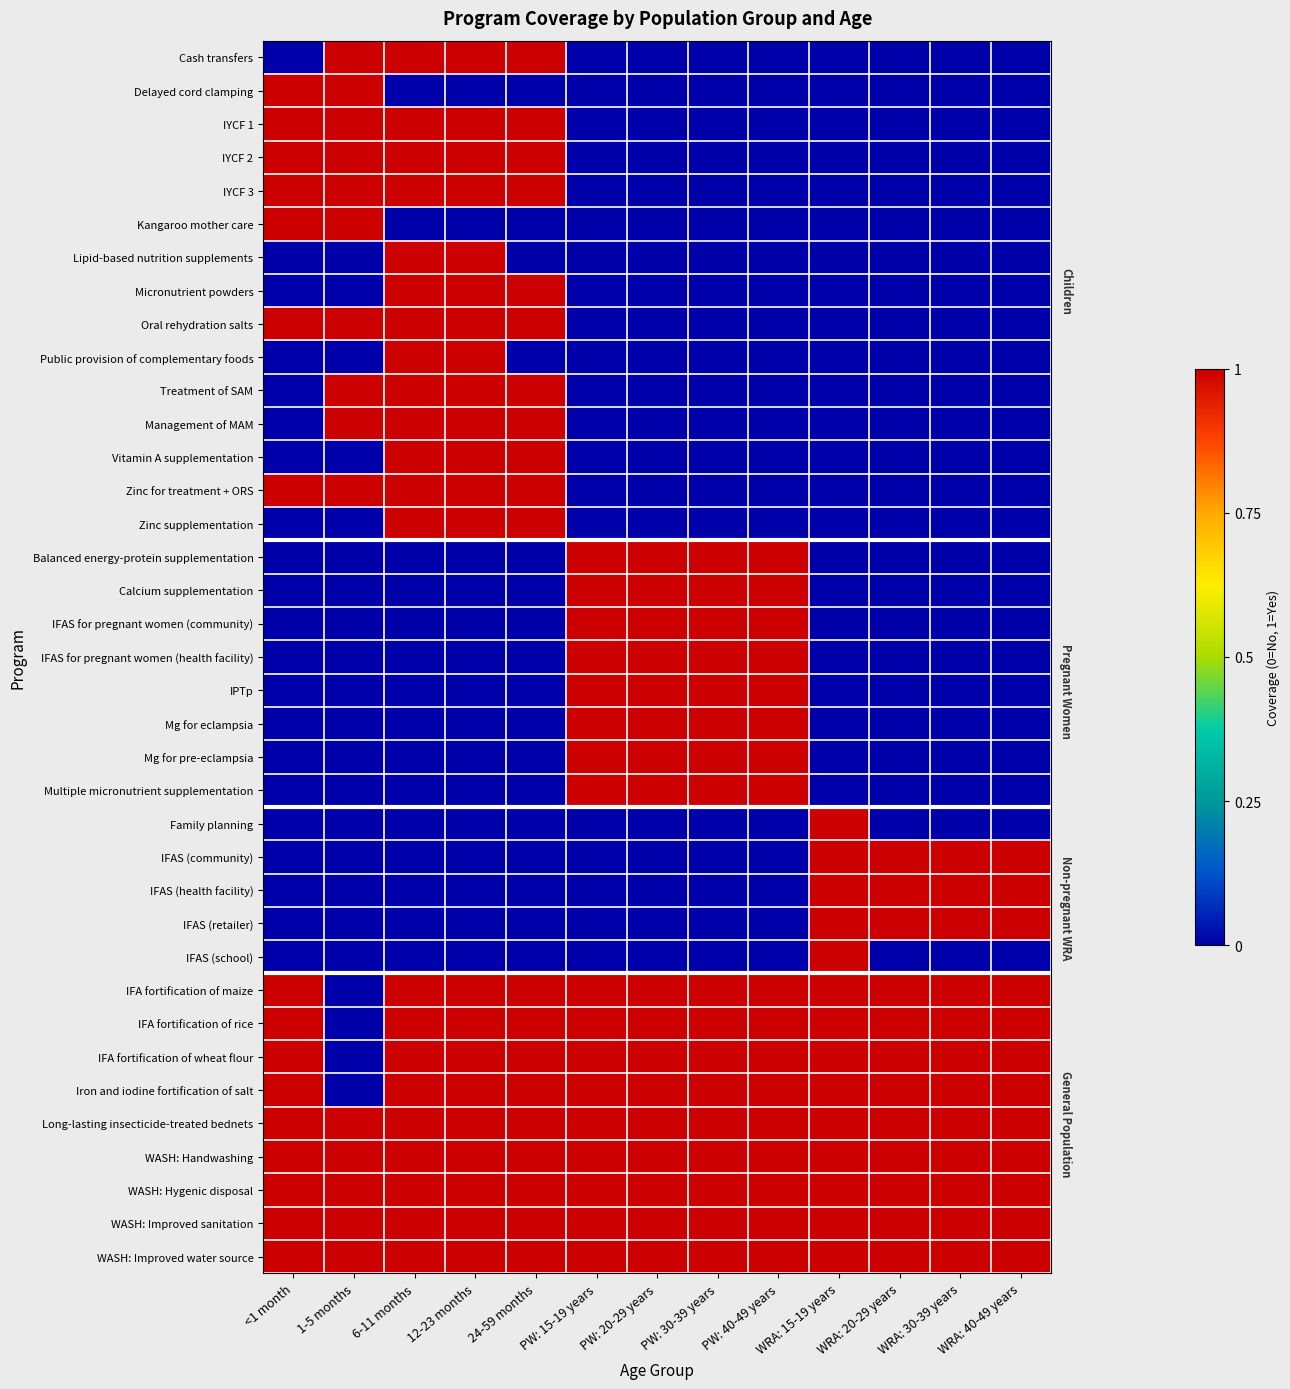

Reading left to right, list all the values displayed in this chart.

Cash transfers: <1 month=0	1-5 months=1	6-11 months=1	12-23 months=1	24-59 months=1	PW: 15-19 years=0	PW: 20-29 years=0	PW: 30-39 years=0	PW: 40-49 years=0	WRA: 15-19 years=0	WRA: 20-29 years=0	WRA: 30-39 years=0	WRA: 40-49 years=0
Delayed cord clamping: <1 month=1	1-5 months=1	6-11 months=0	12-23 months=0	24-59 months=0	PW: 15-19 years=0	PW: 20-29 years=0	PW: 30-39 years=0	PW: 40-49 years=0	WRA: 15-19 years=0	WRA: 20-29 years=0	WRA: 30-39 years=0	WRA: 40-49 years=0
IYCF 1: <1 month=1	1-5 months=1	6-11 months=1	12-23 months=1	24-59 months=1	PW: 15-19 years=0	PW: 20-29 years=0	PW: 30-39 years=0	PW: 40-49 years=0	WRA: 15-19 years=0	WRA: 20-29 years=0	WRA: 30-39 years=0	WRA: 40-49 years=0
IYCF 2: <1 month=1	1-5 months=1	6-11 months=1	12-23 months=1	24-59 months=1	PW: 15-19 years=0	PW: 20-29 years=0	PW: 30-39 years=0	PW: 40-49 years=0	WRA: 15-19 years=0	WRA: 20-29 years=0	WRA: 30-39 years=0	WRA: 40-49 years=0
IYCF 3: <1 month=1	1-5 months=1	6-11 months=1	12-23 months=1	24-59 months=1	PW: 15-19 years=0	PW: 20-29 years=0	PW: 30-39 years=0	PW: 40-49 years=0	WRA: 15-19 years=0	WRA: 20-29 years=0	WRA: 30-39 years=0	WRA: 40-49 years=0
Kangaroo mother care: <1 month=1	1-5 months=1	6-11 months=0	12-23 months=0	24-59 months=0	PW: 15-19 years=0	PW: 20-29 years=0	PW: 30-39 years=0	PW: 40-49 years=0	WRA: 15-19 years=0	WRA: 20-29 years=0	WRA: 30-39 years=0	WRA: 40-49 years=0
Lipid-based nutrition supplements: <1 month=0	1-5 months=0	6-11 months=1	12-23 months=1	24-59 months=0	PW: 15-19 years=0	PW: 20-29 years=0	PW: 30-39 years=0	PW: 40-49 years=0	WRA: 15-19 years=0	WRA: 20-29 years=0	WRA: 30-39 years=0	WRA: 40-49 years=0
Micronutrient powders: <1 month=0	1-5 months=0	6-11 months=1	12-23 months=1	24-59 months=1	PW: 15-19 years=0	PW: 20-29 years=0	PW: 30-39 years=0	PW: 40-49 years=0	WRA: 15-19 years=0	WRA: 20-29 years=0	WRA: 30-39 years=0	WRA: 40-49 years=0
Oral rehydration salts: <1 month=1	1-5 months=1	6-11 months=1	12-23 months=1	24-59 months=1	PW: 15-19 years=0	PW: 20-29 years=0	PW: 30-39 years=0	PW: 40-49 years=0	WRA: 15-19 years=0	WRA: 20-29 years=0	WRA: 30-39 years=0	WRA: 40-49 years=0
Public provision of complementary foods: <1 month=0	1-5 months=0	6-11 months=1	12-23 months=1	24-59 months=0	PW: 15-19 years=0	PW: 20-29 years=0	PW: 30-39 years=0	PW: 40-49 years=0	WRA: 15-19 years=0	WRA: 20-29 years=0	WRA: 30-39 years=0	WRA: 40-49 years=0
Treatment of SAM: <1 month=0	1-5 months=1	6-11 months=1	12-23 months=1	24-59 months=1	PW: 15-19 years=0	PW: 20-29 years=0	PW: 30-39 years=0	PW: 40-49 years=0	WRA: 15-19 years=0	WRA: 20-29 years=0	WRA: 30-39 years=0	WRA: 40-49 years=0
Management of MAM: <1 month=0	1-5 months=1	6-11 months=1	12-23 months=1	24-59 months=1	PW: 15-19 years=0	PW: 20-29 years=0	PW: 30-39 years=0	PW: 40-49 years=0	WRA: 15-19 years=0	WRA: 20-29 years=0	WRA: 30-39 years=0	WRA: 40-49 years=0
Vitamin A supplementation: <1 month=0	1-5 months=0	6-11 months=1	12-23 months=1	24-59 months=1	PW: 15-19 years=0	PW: 20-29 years=0	PW: 30-39 years=0	PW: 40-49 years=0	WRA: 15-19 years=0	WRA: 20-29 years=0	WRA: 30-39 years=0	WRA: 40-49 years=0
Zinc for treatment + ORS: <1 month=1	1-5 months=1	6-11 months=1	12-23 months=1	24-59 months=1	PW: 15-19 years=0	PW: 20-29 years=0	PW: 30-39 years=0	PW: 40-49 years=0	WRA: 15-19 years=0	WRA: 20-29 years=0	WRA: 30-39 years=0	WRA: 40-49 years=0
Zinc supplementation: <1 month=0	1-5 months=0	6-11 months=1	12-23 months=1	24-59 months=1	PW: 15-19 years=0	PW: 20-29 years=0	PW: 30-39 years=0	PW: 40-49 years=0	WRA: 15-19 years=0	WRA: 20-29 years=0	WRA: 30-39 years=0	WRA: 40-49 years=0
Balanced energy-protein supplementation: <1 month=0	1-5 months=0	6-11 months=0	12-23 months=0	24-59 months=0	PW: 15-19 years=1	PW: 20-29 years=1	PW: 30-39 years=1	PW: 40-49 years=1	WRA: 15-19 years=0	WRA: 20-29 years=0	WRA: 30-39 years=0	WRA: 40-49 years=0
Calcium supplementation: <1 month=0	1-5 months=0	6-11 months=0	12-23 months=0	24-59 months=0	PW: 15-19 years=1	PW: 20-29 years=1	PW: 30-39 years=1	PW: 40-49 years=1	WRA: 15-19 years=0	WRA: 20-29 years=0	WRA: 30-39 years=0	WRA: 40-49 years=0
IFAS for pregnant women (community): <1 month=0	1-5 months=0	6-11 months=0	12-23 months=0	24-59 months=0	PW: 15-19 years=1	PW: 20-29 years=1	PW: 30-39 years=1	PW: 40-49 years=1	WRA: 15-19 years=0	WRA: 20-29 years=0	WRA: 30-39 years=0	WRA: 40-49 years=0
IFAS for pregnant women (health facility): <1 month=0	1-5 months=0	6-11 months=0	12-23 months=0	24-59 months=0	PW: 15-19 years=1	PW: 20-29 years=1	PW: 30-39 years=1	PW: 40-49 years=1	WRA: 15-19 years=0	WRA: 20-29 years=0	WRA: 30-39 years=0	WRA: 40-49 years=0
IPTp: <1 month=0	1-5 months=0	6-11 months=0	12-23 months=0	24-59 months=0	PW: 15-19 years=1	PW: 20-29 years=1	PW: 30-39 years=1	PW: 40-49 years=1	WRA: 15-19 years=0	WRA: 20-29 years=0	WRA: 30-39 years=0	WRA: 40-49 years=0
Mg for eclampsia: <1 month=0	1-5 months=0	6-11 months=0	12-23 months=0	24-59 months=0	PW: 15-19 years=1	PW: 20-29 years=1	PW: 30-39 years=1	PW: 40-49 years=1	WRA: 15-19 years=0	WRA: 20-29 years=0	WRA: 30-39 years=0	WRA: 40-49 years=0
Mg for pre-eclampsia: <1 month=0	1-5 months=0	6-11 months=0	12-23 months=0	24-59 months=0	PW: 15-19 years=1	PW: 20-29 years=1	PW: 30-39 years=1	PW: 40-49 years=1	WRA: 15-19 years=0	WRA: 20-29 years=0	WRA: 30-39 years=0	WRA: 40-49 years=0
Multiple micronutrient supplementation: <1 month=0	1-5 months=0	6-11 months=0	12-23 months=0	24-59 months=0	PW: 15-19 years=1	PW: 20-29 years=1	PW: 30-39 years=1	PW: 40-49 years=1	WRA: 15-19 years=0	WRA: 20-29 years=0	WRA: 30-39 years=0	WRA: 40-49 years=0
Family planning: <1 month=0	1-5 months=0	6-11 months=0	12-23 months=0	24-59 months=0	PW: 15-19 years=0	PW: 20-29 years=0	PW: 30-39 years=0	PW: 40-49 years=0	WRA: 15-19 years=1	WRA: 20-29 years=0	WRA: 30-39 years=0	WRA: 40-49 years=0
IFAS (community): <1 month=0	1-5 months=0	6-11 months=0	12-23 months=0	24-59 months=0	PW: 15-19 years=0	PW: 20-29 years=0	PW: 30-39 years=0	PW: 40-49 years=0	WRA: 15-19 years=1	WRA: 20-29 years=1	WRA: 30-39 years=1	WRA: 40-49 years=1
IFAS (health facility): <1 month=0	1-5 months=0	6-11 months=0	12-23 months=0	24-59 months=0	PW: 15-19 years=0	PW: 20-29 years=0	PW: 30-39 years=0	PW: 40-49 years=0	WRA: 15-19 years=1	WRA: 20-29 years=1	WRA: 30-39 years=1	WRA: 40-49 years=1
IFAS (retailer): <1 month=0	1-5 months=0	6-11 months=0	12-23 months=0	24-59 months=0	PW: 15-19 years=0	PW: 20-29 years=0	PW: 30-39 years=0	PW: 40-49 years=0	WRA: 15-19 years=1	WRA: 20-29 years=1	WRA: 30-39 years=1	WRA: 40-49 years=1
IFAS (school): <1 month=0	1-5 months=0	6-11 months=0	12-23 months=0	24-59 months=0	PW: 15-19 years=0	PW: 20-29 years=0	PW: 30-39 years=0	PW: 40-49 years=0	WRA: 15-19 years=1	WRA: 20-29 years=0	WRA: 30-39 years=0	WRA: 40-49 years=0
IFA fortification of maize: <1 month=1	1-5 months=0	6-11 months=1	12-23 months=1	24-59 months=1	PW: 15-19 years=1	PW: 20-29 years=1	PW: 30-39 years=1	PW: 40-49 years=1	WRA: 15-19 years=1	WRA: 20-29 years=1	WRA: 30-39 years=1	WRA: 40-49 years=1
IFA fortification of rice: <1 month=1	1-5 months=0	6-11 months=1	12-23 months=1	24-59 months=1	PW: 15-19 years=1	PW: 20-29 years=1	PW: 30-39 years=1	PW: 40-49 years=1	WRA: 15-19 years=1	WRA: 20-29 years=1	WRA: 30-39 years=1	WRA: 40-49 years=1
IFA fortification of wheat flour: <1 month=1	1-5 months=0	6-11 months=1	12-23 months=1	24-59 months=1	PW: 15-19 years=1	PW: 20-29 years=1	PW: 30-39 years=1	PW: 40-49 years=1	WRA: 15-19 years=1	WRA: 20-29 years=1	WRA: 30-39 years=1	WRA: 40-49 years=1
Iron and iodine fortification of salt: <1 month=1	1-5 months=0	6-11 months=1	12-23 months=1	24-59 months=1	PW: 15-19 years=1	PW: 20-29 years=1	PW: 30-39 years=1	PW: 40-49 years=1	WRA: 15-19 years=1	WRA: 20-29 years=1	WRA: 30-39 years=1	WRA: 40-49 years=1
Long-lasting insecticide-treated bednets: <1 month=1	1-5 months=1	6-11 months=1	12-23 months=1	24-59 months=1	PW: 15-19 years=1	PW: 20-29 years=1	PW: 30-39 years=1	PW: 40-49 years=1	WRA: 15-19 years=1	WRA: 20-29 years=1	WRA: 30-39 years=1	WRA: 40-49 years=1
WASH: Handwashing: <1 month=1	1-5 months=1	6-11 months=1	12-23 months=1	24-59 months=1	PW: 15-19 years=1	PW: 20-29 years=1	PW: 30-39 years=1	PW: 40-49 years=1	WRA: 15-19 years=1	WRA: 20-29 years=1	WRA: 30-39 years=1	WRA: 40-49 years=1
WASH: Hygenic disposal: <1 month=1	1-5 months=1	6-11 months=1	12-23 months=1	24-59 months=1	PW: 15-19 years=1	PW: 20-29 years=1	PW: 30-39 years=1	PW: 40-49 years=1	WRA: 15-19 years=1	WRA: 20-29 years=1	WRA: 30-39 years=1	WRA: 40-49 years=1
WASH: Improved sanitation: <1 month=1	1-5 months=1	6-11 months=1	12-23 months=1	24-59 months=1	PW: 15-19 years=1	PW: 20-29 years=1	PW: 30-39 years=1	PW: 40-49 years=1	WRA: 15-19 years=1	WRA: 20-29 years=1	WRA: 30-39 years=1	WRA: 40-49 years=1
WASH: Improved water source: <1 month=1	1-5 months=1	6-11 months=1	12-23 months=1	24-59 months=1	PW: 15-19 years=1	PW: 20-29 years=1	PW: 30-39 years=1	PW: 40-49 years=1	WRA: 15-19 years=1	WRA: 20-29 years=1	WRA: 30-39 years=1	WRA: 40-49 years=1